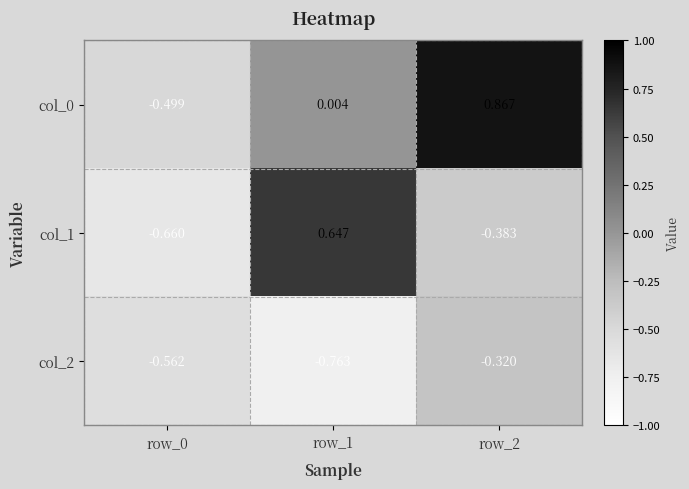

Is the value of col_0 at row_2 greater than the value of col_2 at row_0?

Yes